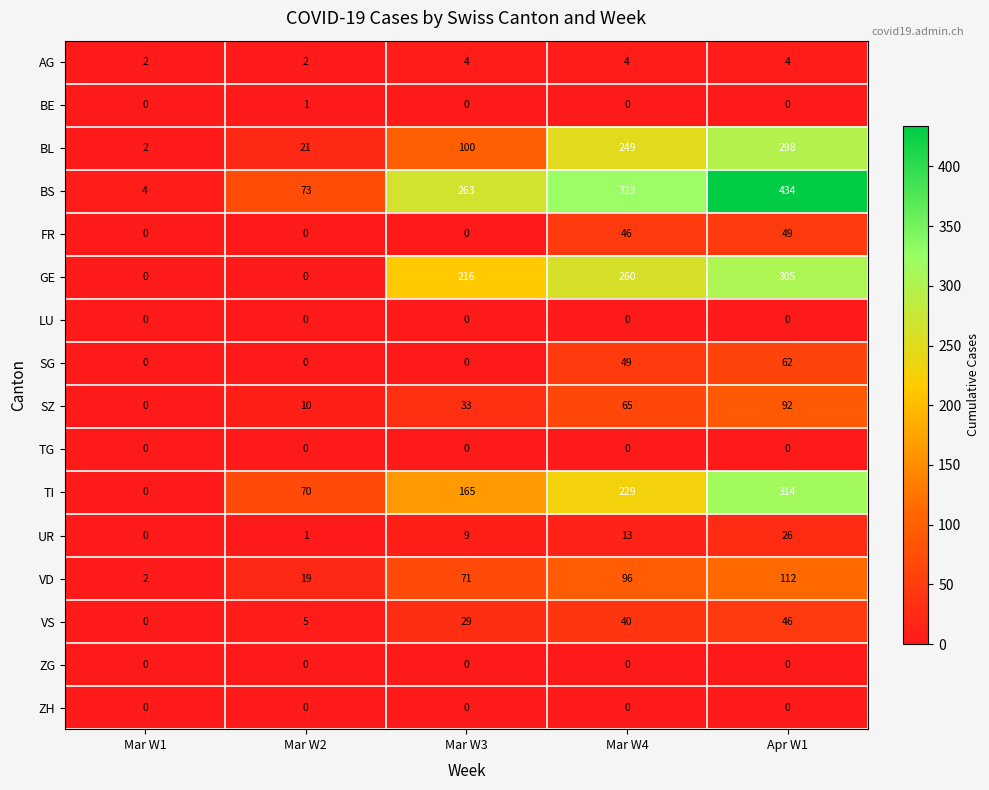

Where is UR nearest to the value 13?

Mar W4